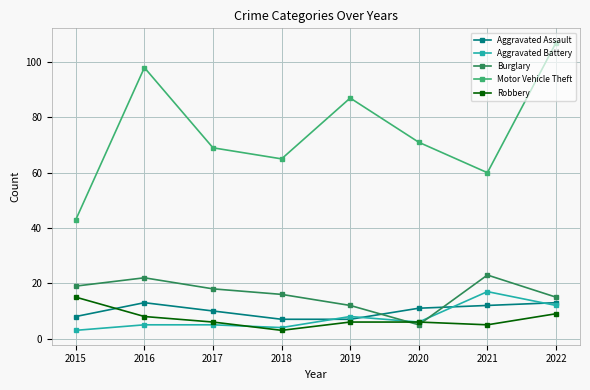

At which label does Robbery first exceed 6?

2015